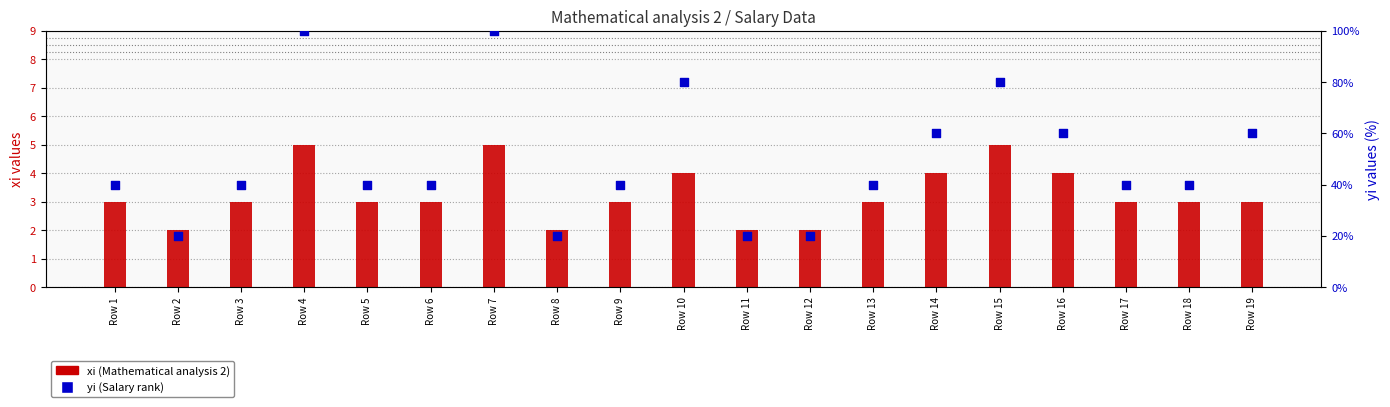

Which series reaches the minimum Y coordinate?

xi (Mathematical analysis 2)